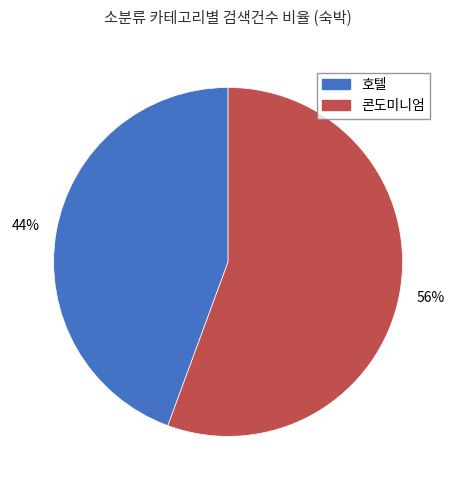

Rank the categories by value from highest to lowest.

콘도미니엄, 호텔